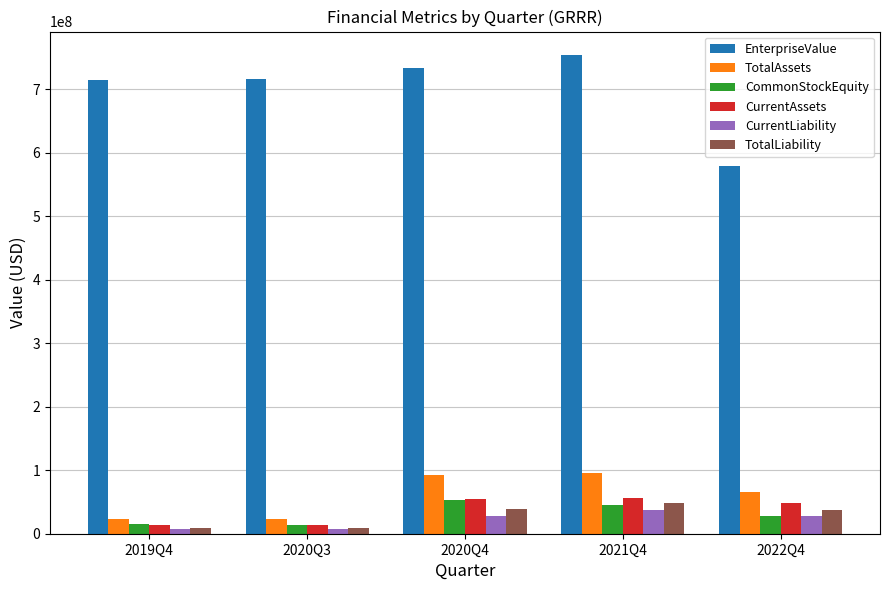

Which category has the lowest value in the EnterpriseValue series?

2022Q4